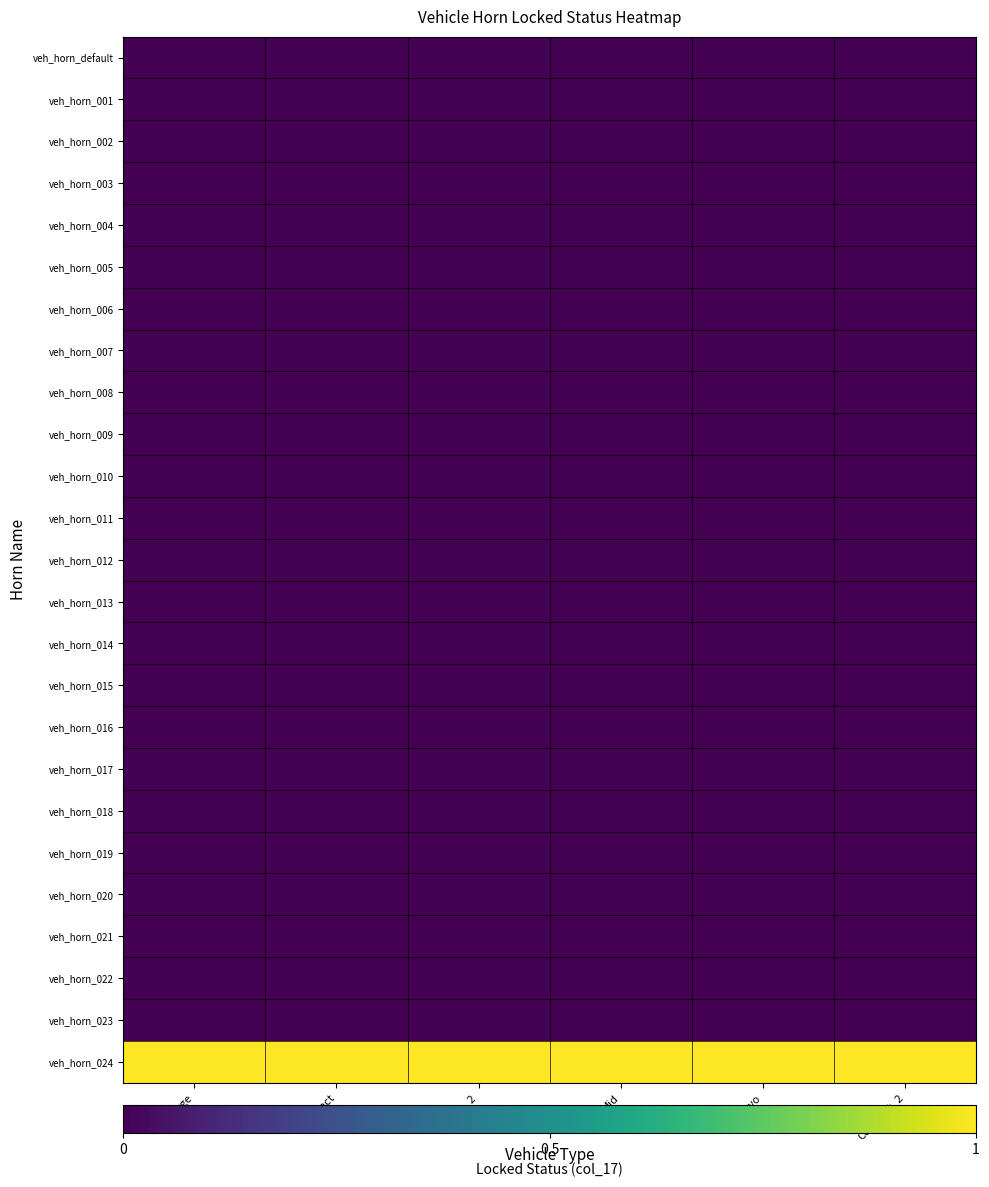

Reading left to right, what are all the values shown in this chart?

veh_horn_default: Large=0	Compact=0	Large_2=0	Mid=0	LBravo=0	Compact_2=0
veh_horn_001: Large=0	Compact=0	Large_2=0	Mid=0	LBravo=0	Compact_2=0
veh_horn_002: Large=0	Compact=0	Large_2=0	Mid=0	LBravo=0	Compact_2=0
veh_horn_003: Large=0	Compact=0	Large_2=0	Mid=0	LBravo=0	Compact_2=0
veh_horn_004: Large=0	Compact=0	Large_2=0	Mid=0	LBravo=0	Compact_2=0
veh_horn_005: Large=0	Compact=0	Large_2=0	Mid=0	LBravo=0	Compact_2=0
veh_horn_006: Large=0	Compact=0	Large_2=0	Mid=0	LBravo=0	Compact_2=0
veh_horn_007: Large=0	Compact=0	Large_2=0	Mid=0	LBravo=0	Compact_2=0
veh_horn_008: Large=0	Compact=0	Large_2=0	Mid=0	LBravo=0	Compact_2=0
veh_horn_009: Large=0	Compact=0	Large_2=0	Mid=0	LBravo=0	Compact_2=0
veh_horn_010: Large=0	Compact=0	Large_2=0	Mid=0	LBravo=0	Compact_2=0
veh_horn_011: Large=0	Compact=0	Large_2=0	Mid=0	LBravo=0	Compact_2=0
veh_horn_012: Large=0	Compact=0	Large_2=0	Mid=0	LBravo=0	Compact_2=0
veh_horn_013: Large=0	Compact=0	Large_2=0	Mid=0	LBravo=0	Compact_2=0
veh_horn_014: Large=0	Compact=0	Large_2=0	Mid=0	LBravo=0	Compact_2=0
veh_horn_015: Large=0	Compact=0	Large_2=0	Mid=0	LBravo=0	Compact_2=0
veh_horn_016: Large=0	Compact=0	Large_2=0	Mid=0	LBravo=0	Compact_2=0
veh_horn_017: Large=0	Compact=0	Large_2=0	Mid=0	LBravo=0	Compact_2=0
veh_horn_018: Large=0	Compact=0	Large_2=0	Mid=0	LBravo=0	Compact_2=0
veh_horn_019: Large=0	Compact=0	Large_2=0	Mid=0	LBravo=0	Compact_2=0
veh_horn_020: Large=0	Compact=0	Large_2=0	Mid=0	LBravo=0	Compact_2=0
veh_horn_021: Large=0	Compact=0	Large_2=0	Mid=0	LBravo=0	Compact_2=0
veh_horn_022: Large=0	Compact=0	Large_2=0	Mid=0	LBravo=0	Compact_2=0
veh_horn_023: Large=0	Compact=0	Large_2=0	Mid=0	LBravo=0	Compact_2=0
veh_horn_024: Large=1	Compact=1	Large_2=1	Mid=1	LBravo=1	Compact_2=1